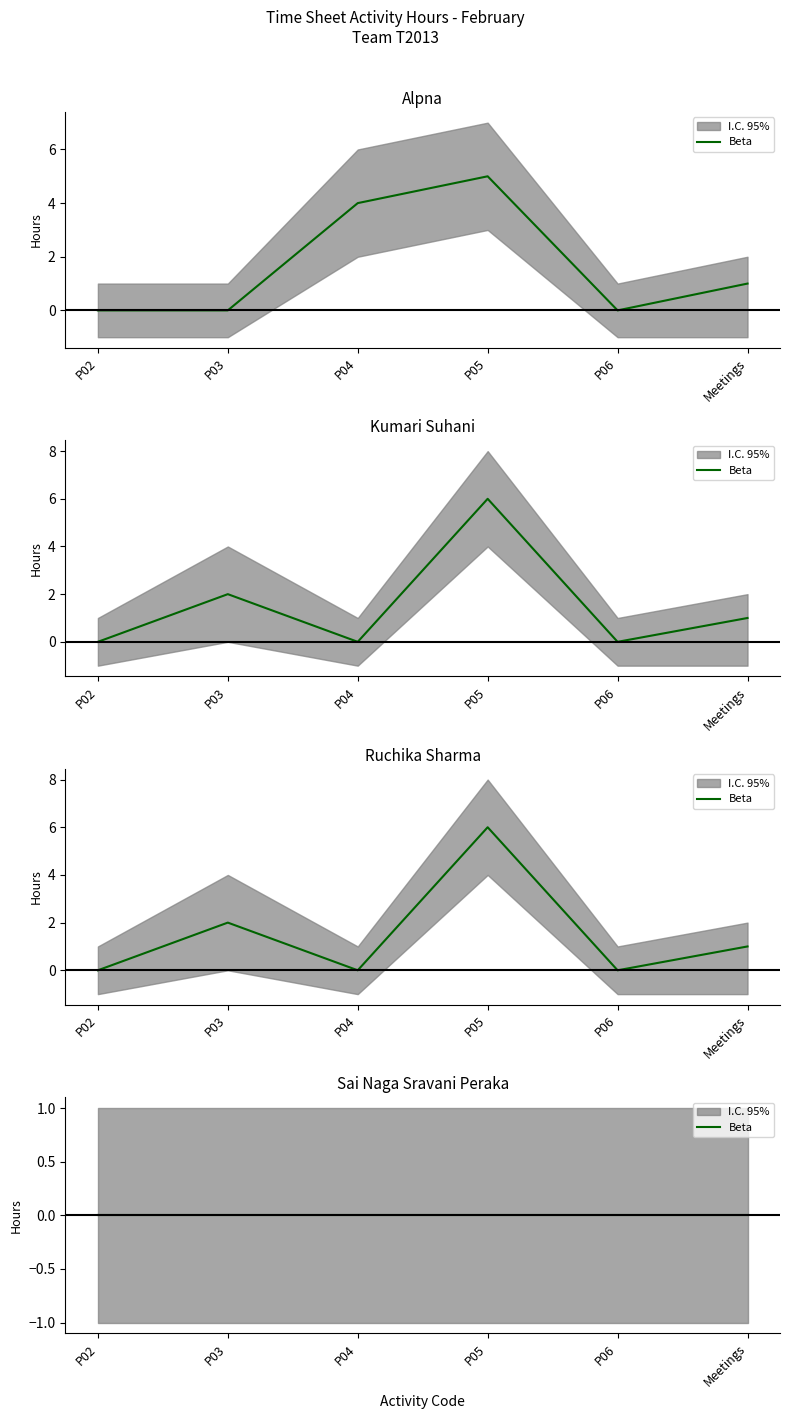

At how many categories does at least one series exceed 4?

1